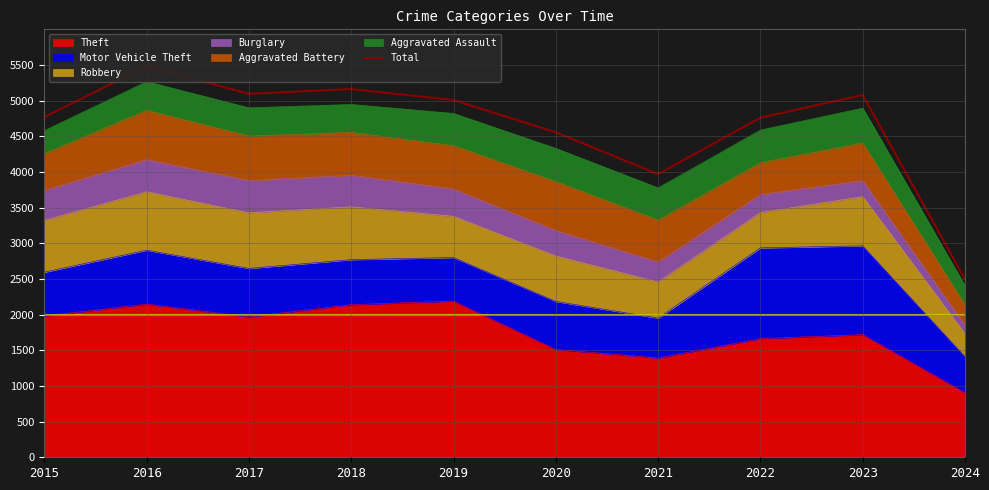

What is the sum of all values?

46379